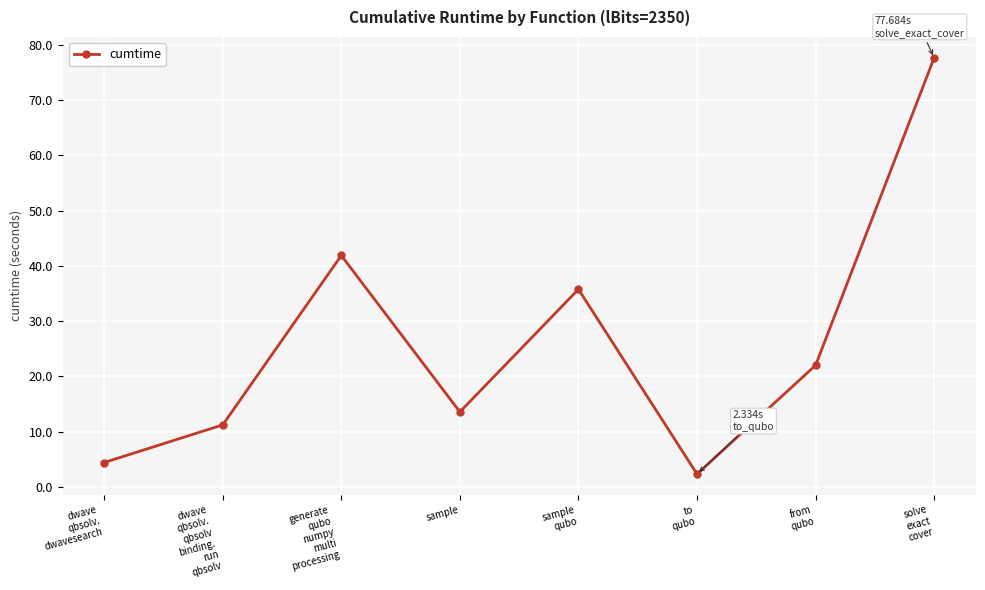

What is the average value?

26.1